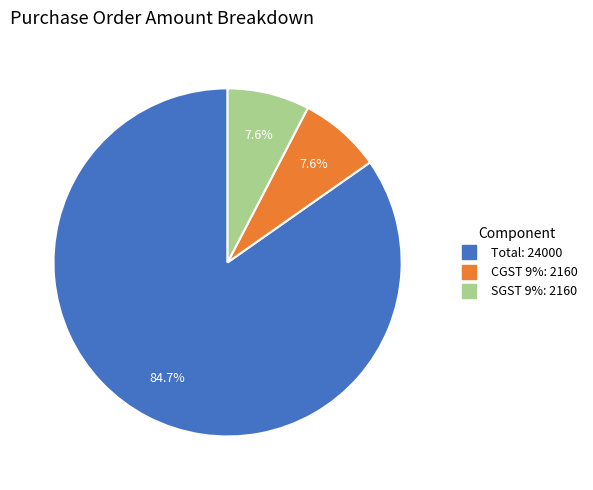

Does Total represent more than half of the total?

Yes